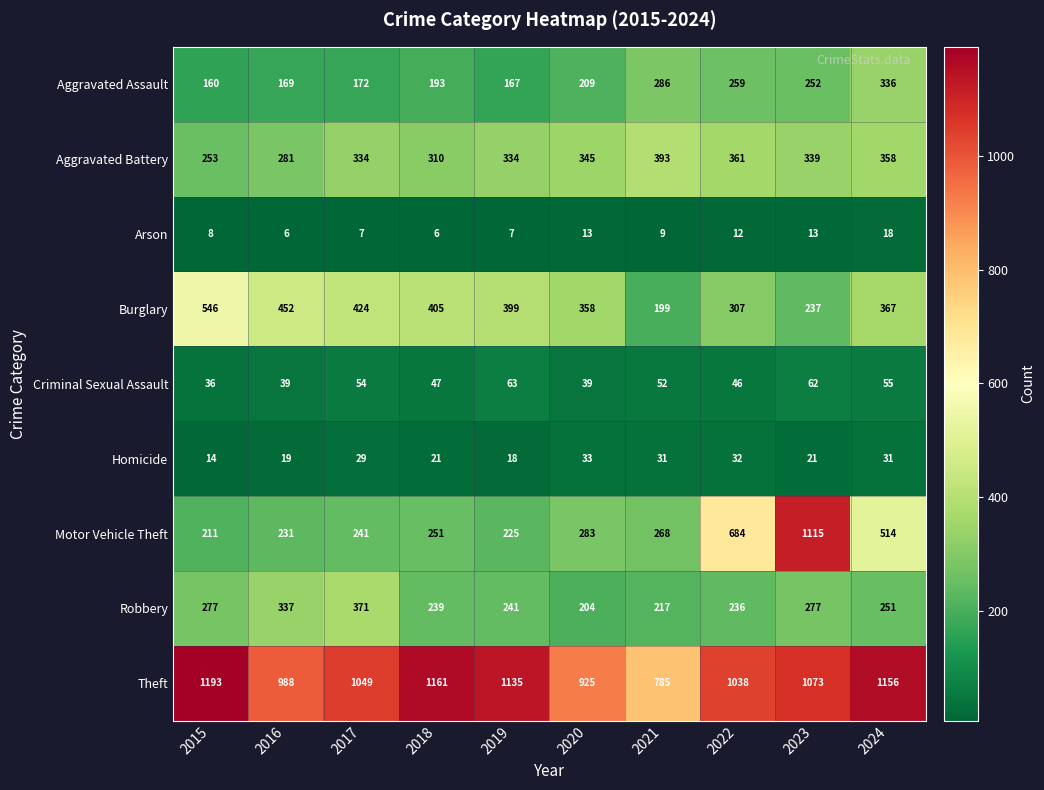

What is the smallest value displayed?

6